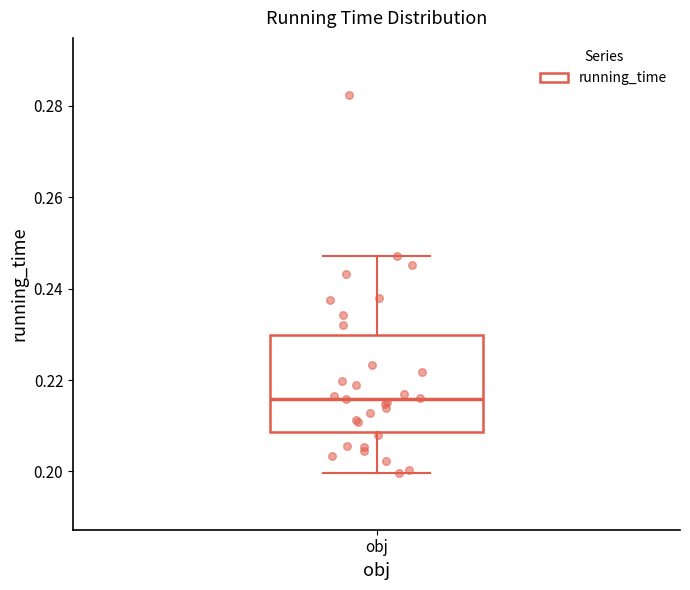

Read this box plot against the y-axis: the position of the median line, the range covered by the box, and the ends of both whiskers. The values are not printed on the chart, so give them approximately, as read against the axis.

median 0.216, box 0.208 to 0.230, whiskers 0.200 to 0.248